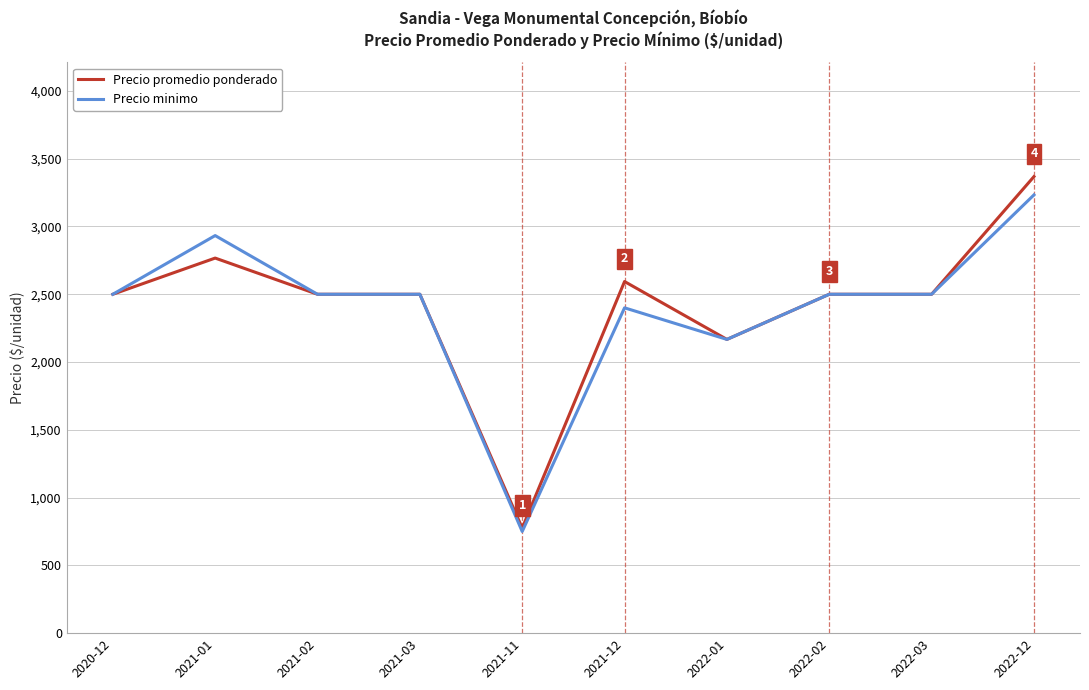

What is the difference between the highest and lowest values at 2021-12?

194